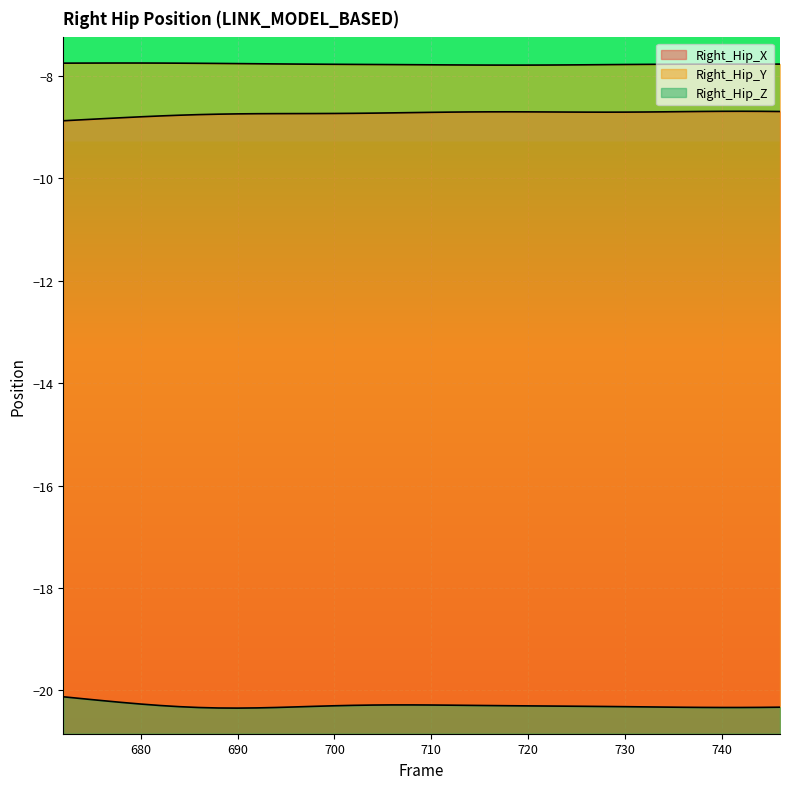

The Right_Hip_Z series shows -20.3 at 720. True or false?

True